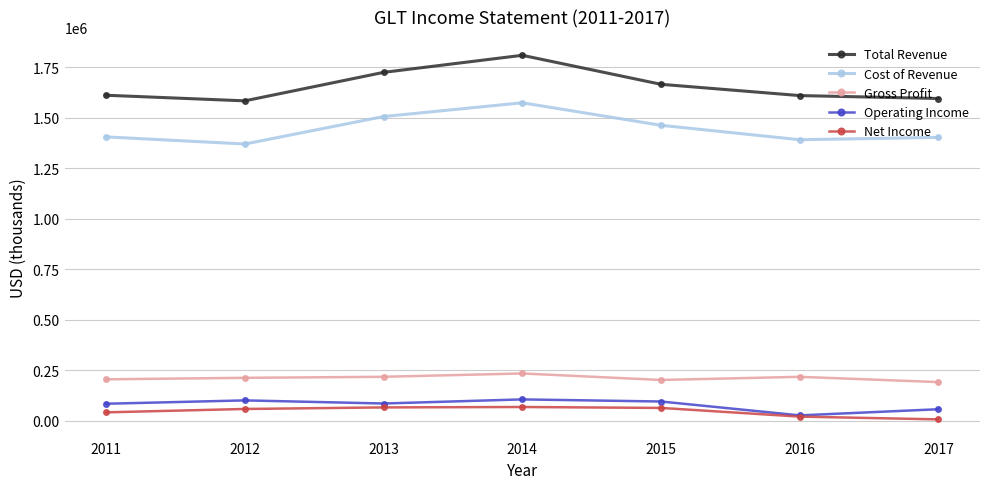

At which label does Operating Income reach its minimum?

2016